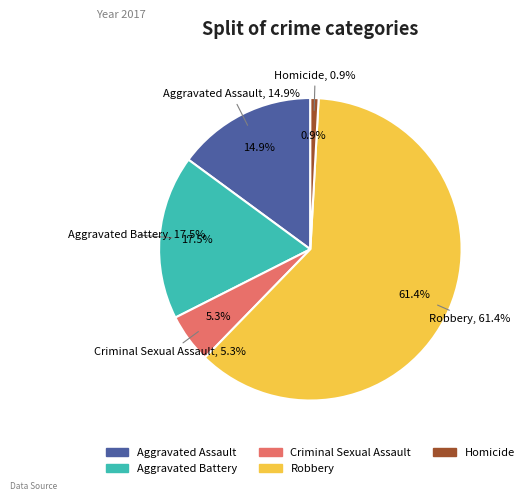

Is it true that Robbery is 61% of the pie?

True